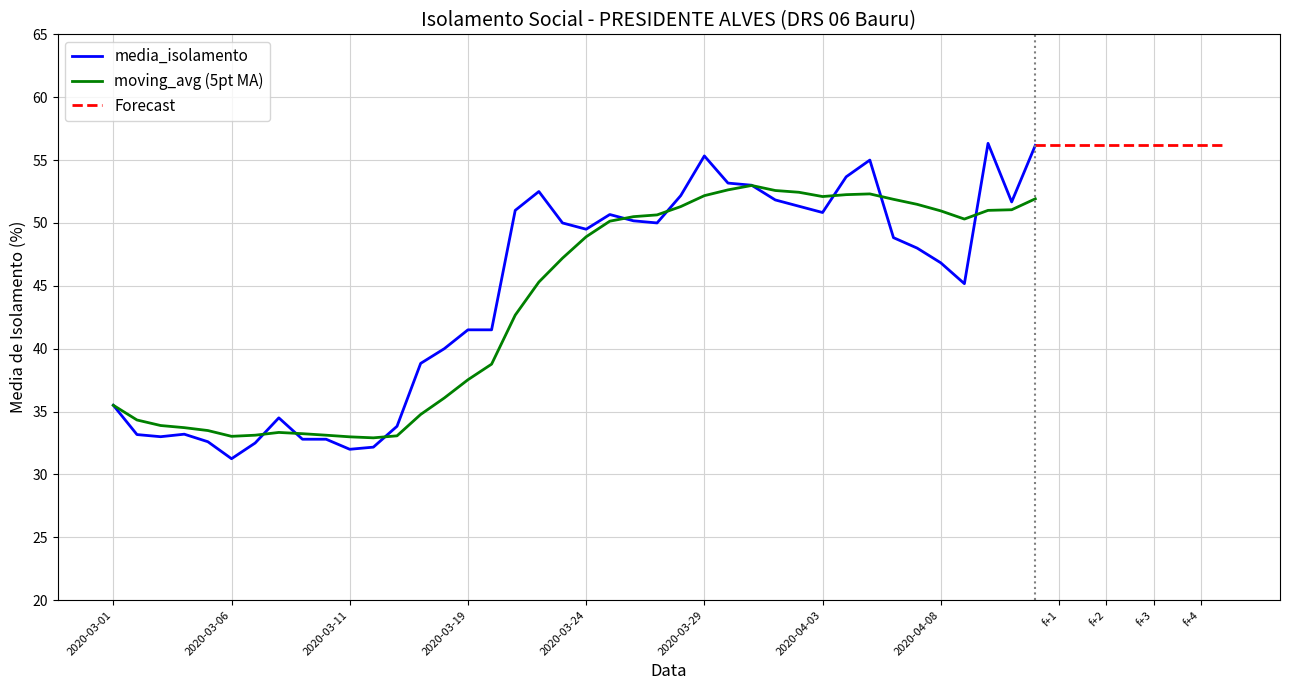

What is the highest value of the media_isolamento series?

56.3